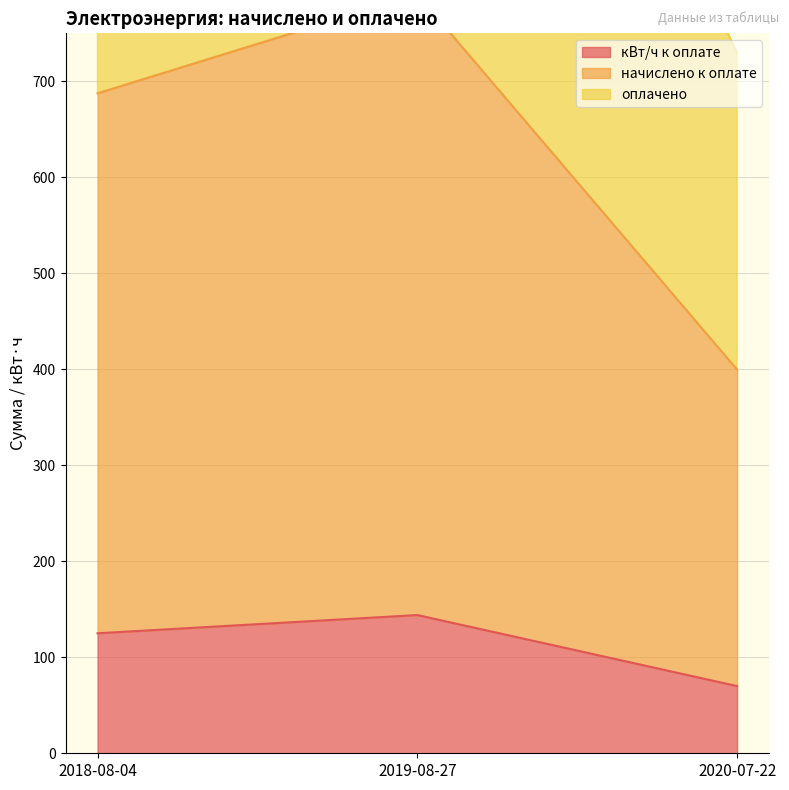

Is it true that кВт/ч к оплате equals 70.0 at 2020-07-22?

True